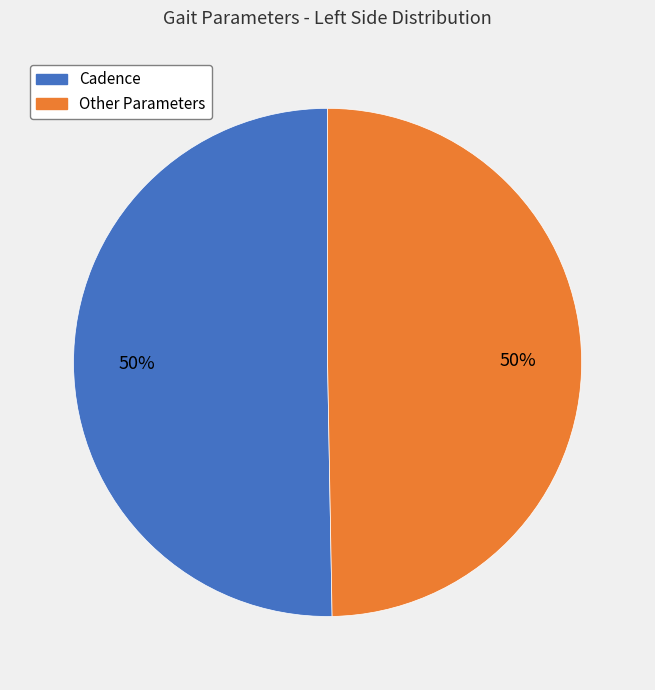

To the nearest percent, what is the average slice percentage?

50%